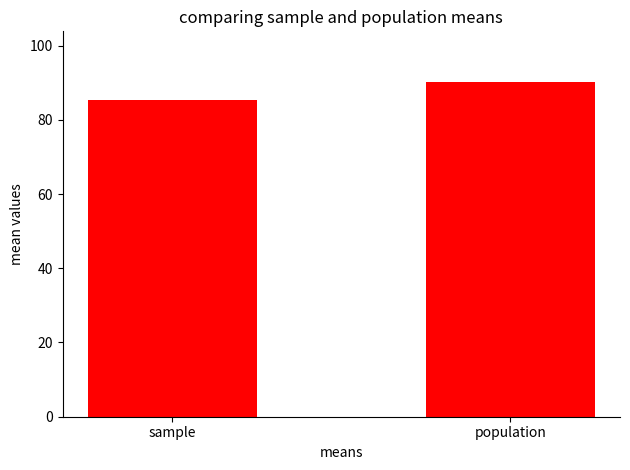

What is the label of the 1st bar from the left?

sample